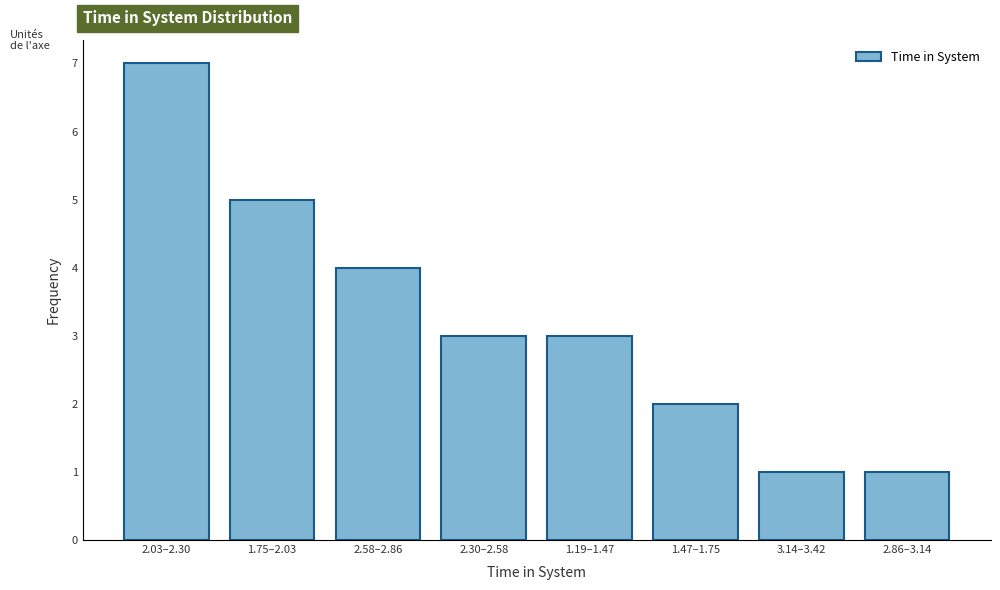

Reading right to left, what are all the values shown in this chart?

2.86–3.14=1	3.14–3.42=1	1.47–1.75=2	1.19–1.47=3	2.30–2.58=3	2.58–2.86=4	1.75–2.03=5	2.03–2.30=7